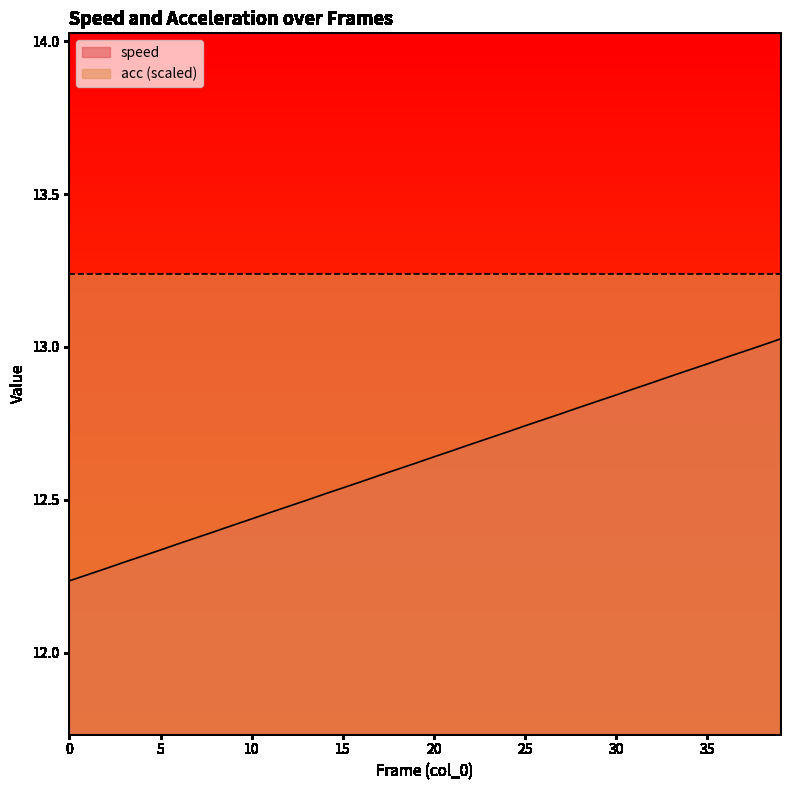

True or false: the data has more than 0 interior local peaks.

False